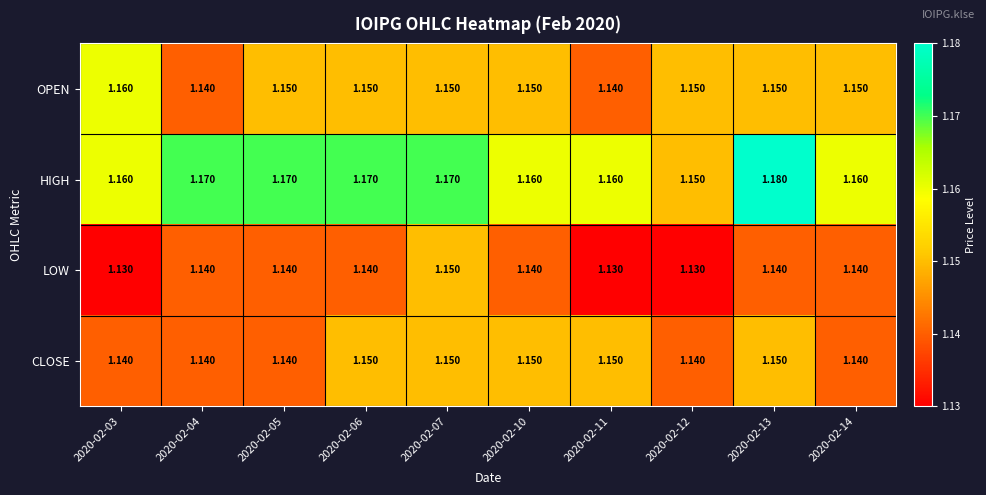

Which series changed the most between 2020-02-05 and 2020-02-06?

CLOSE